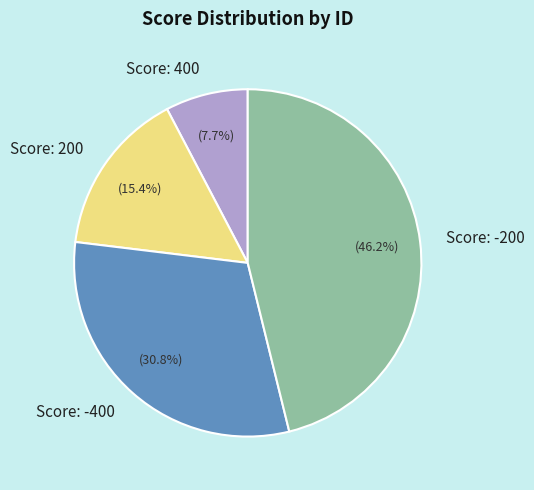

How much of the chart is everything except Score: 200?

84.6%